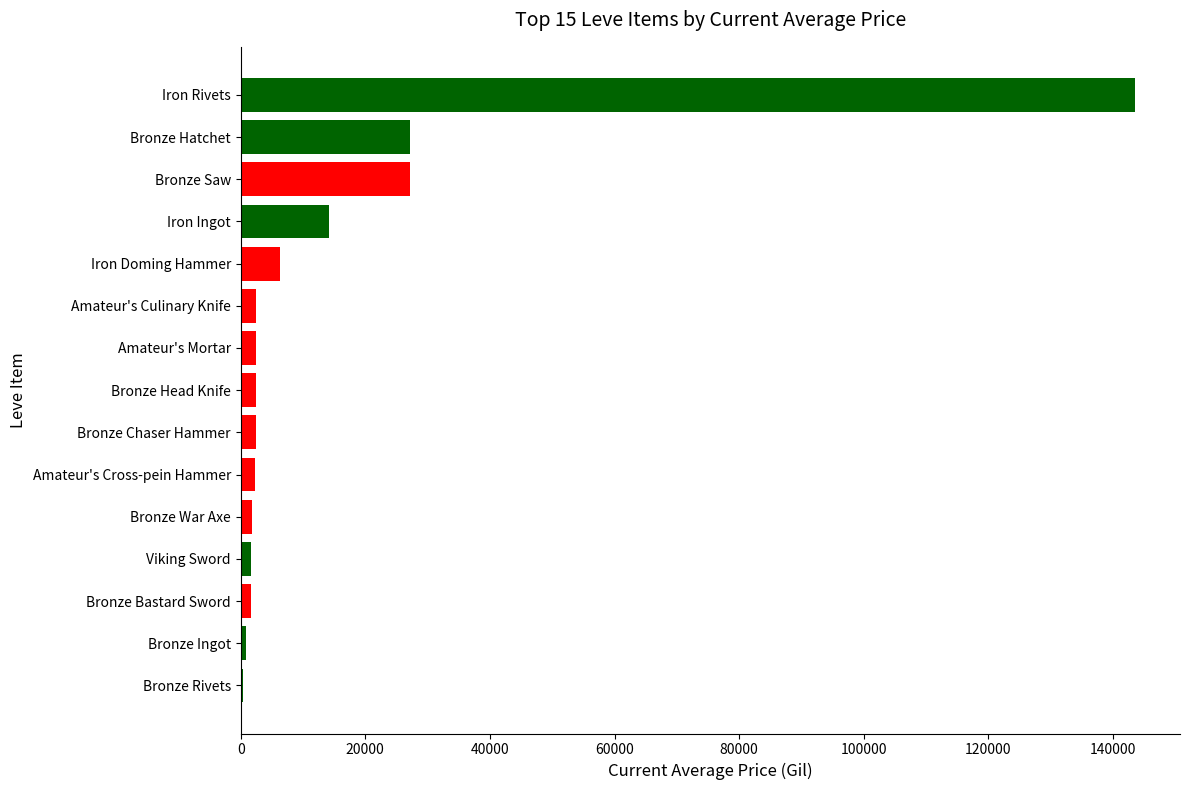

Is it true that the value at Iron Rivets is 44292.2?

False